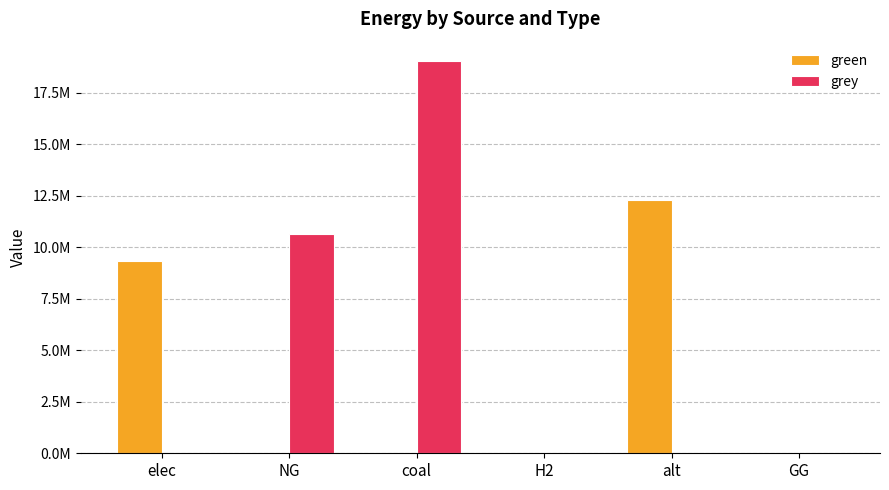

What are all the series names shown in the legend?

green, grey